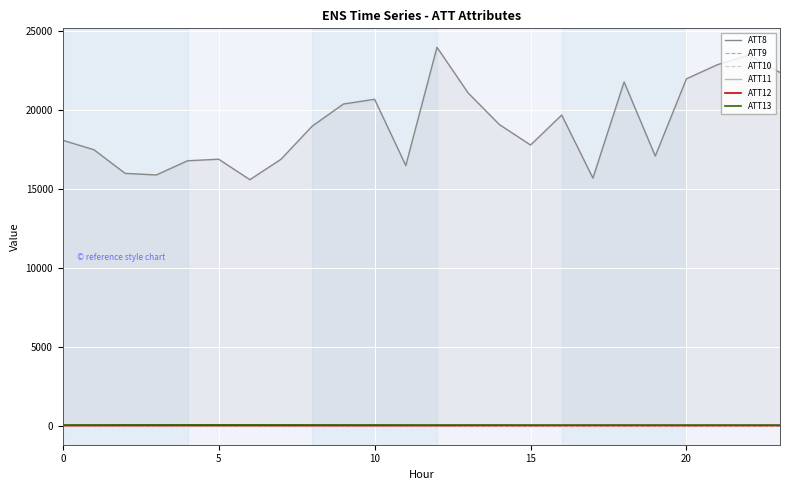

How many values in ATT9 are above zero?

7